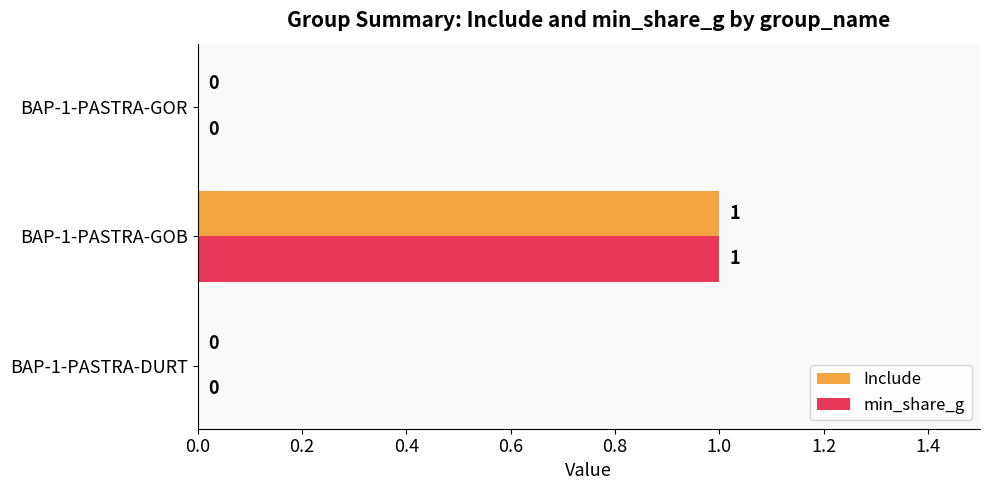

Which category has the highest value across all series?

BAP-1-PASTRA-GOB